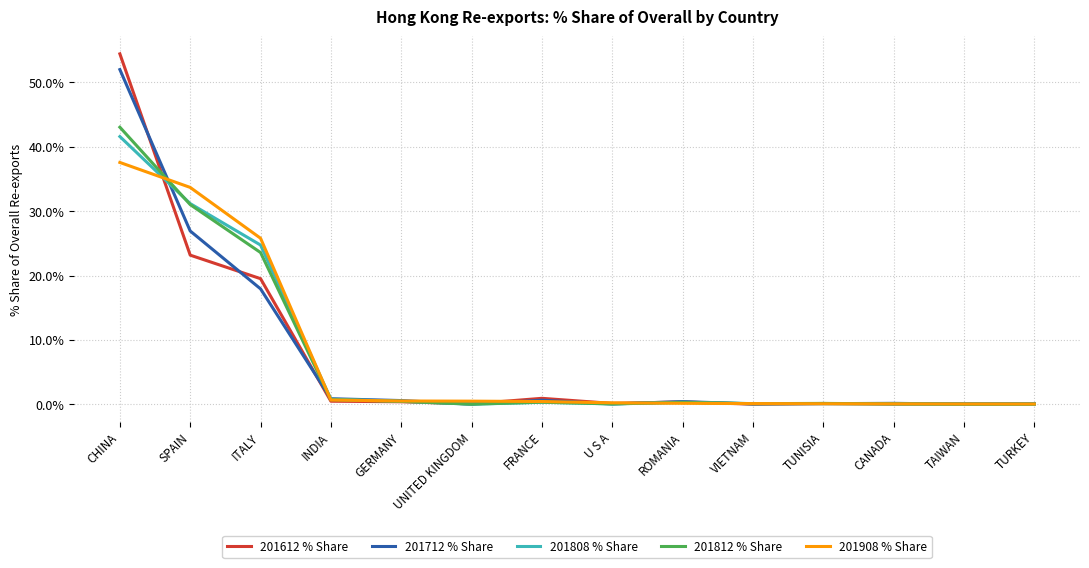

List the series in order of their peak value, highest first.

201612 % Share, 201712 % Share, 201812 % Share, 201808 % Share, 201908 % Share